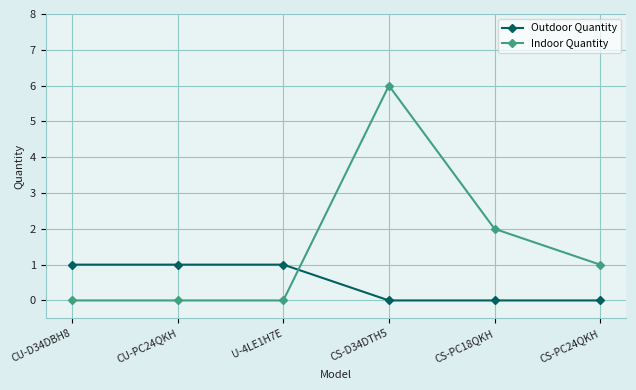

True or false: Indoor Quantity and Outdoor Quantity cross at least once.

True